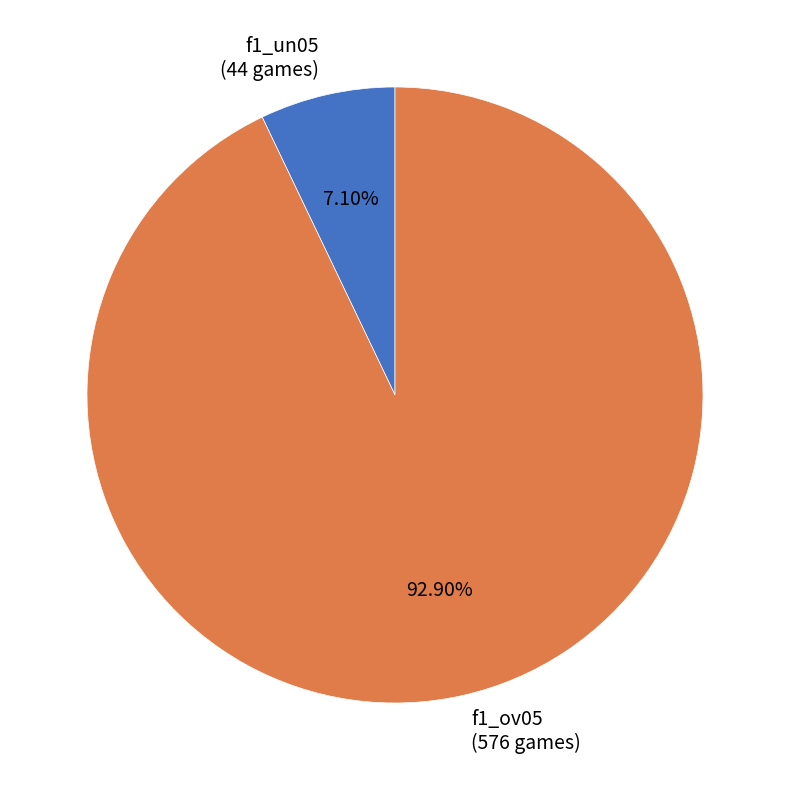

Do f1_un05 (44 games) and f1_ov05 (576 games) together represent more than half of the pie?

Yes